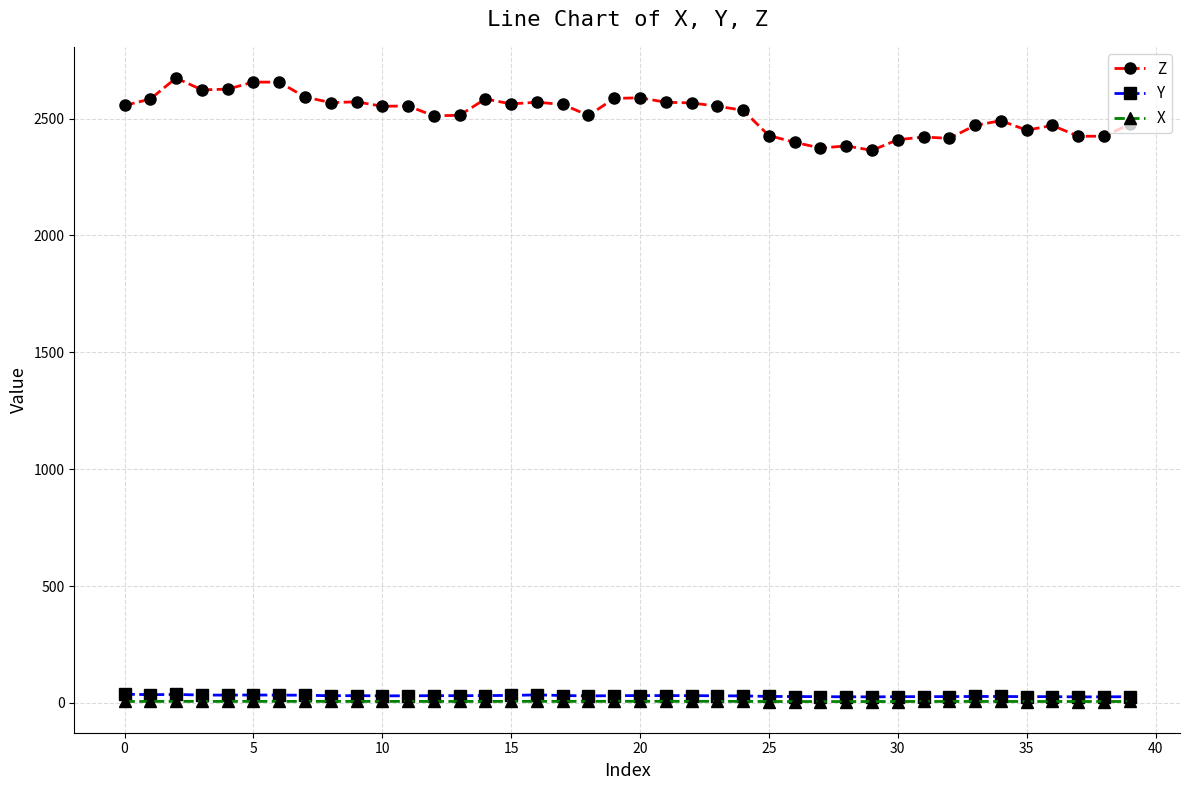

Which series has the widest spread of values?

Z